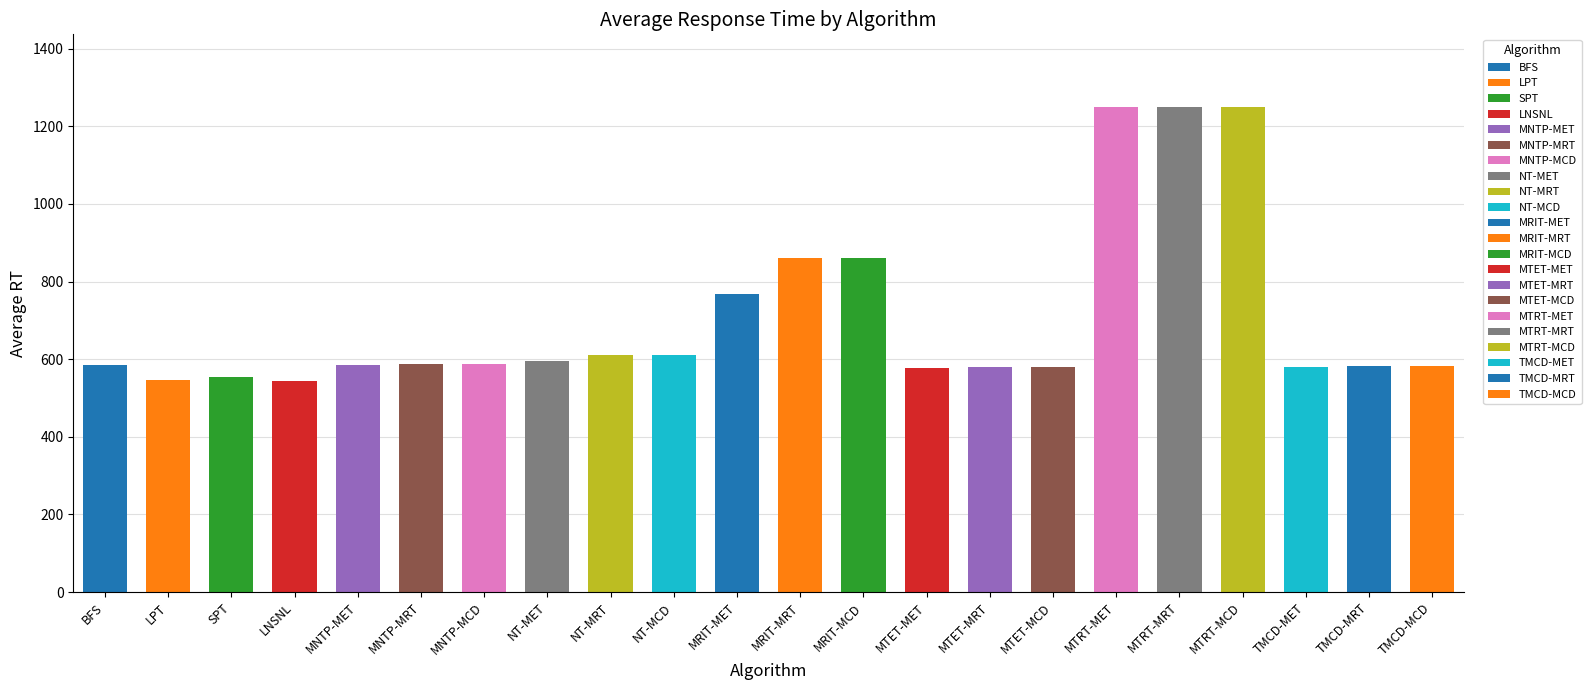

What is the value of the 15th bar from the left?

579.3